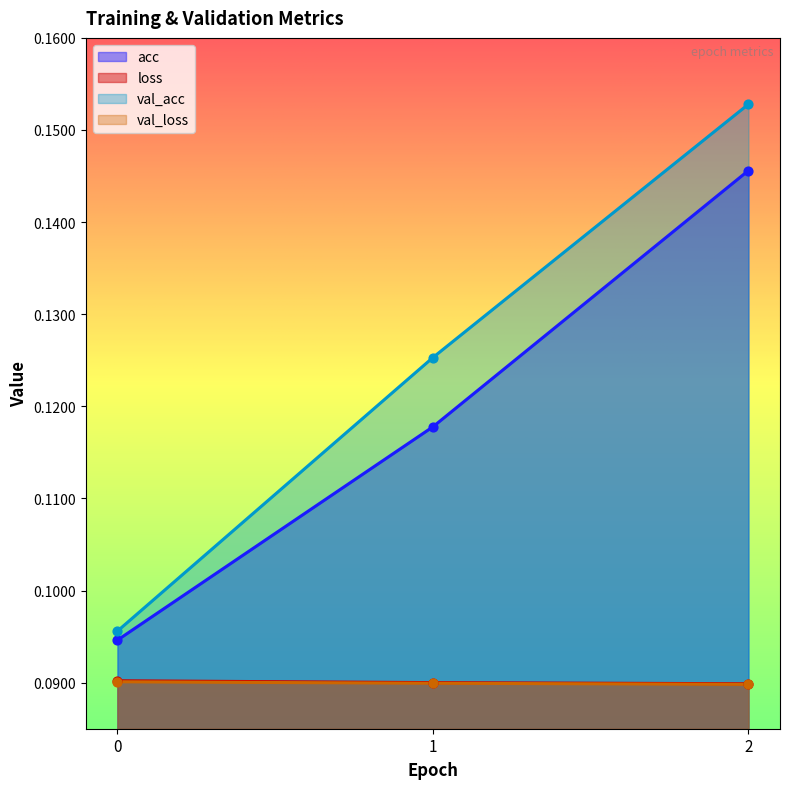

At which category is the sum across all series the highest?

2